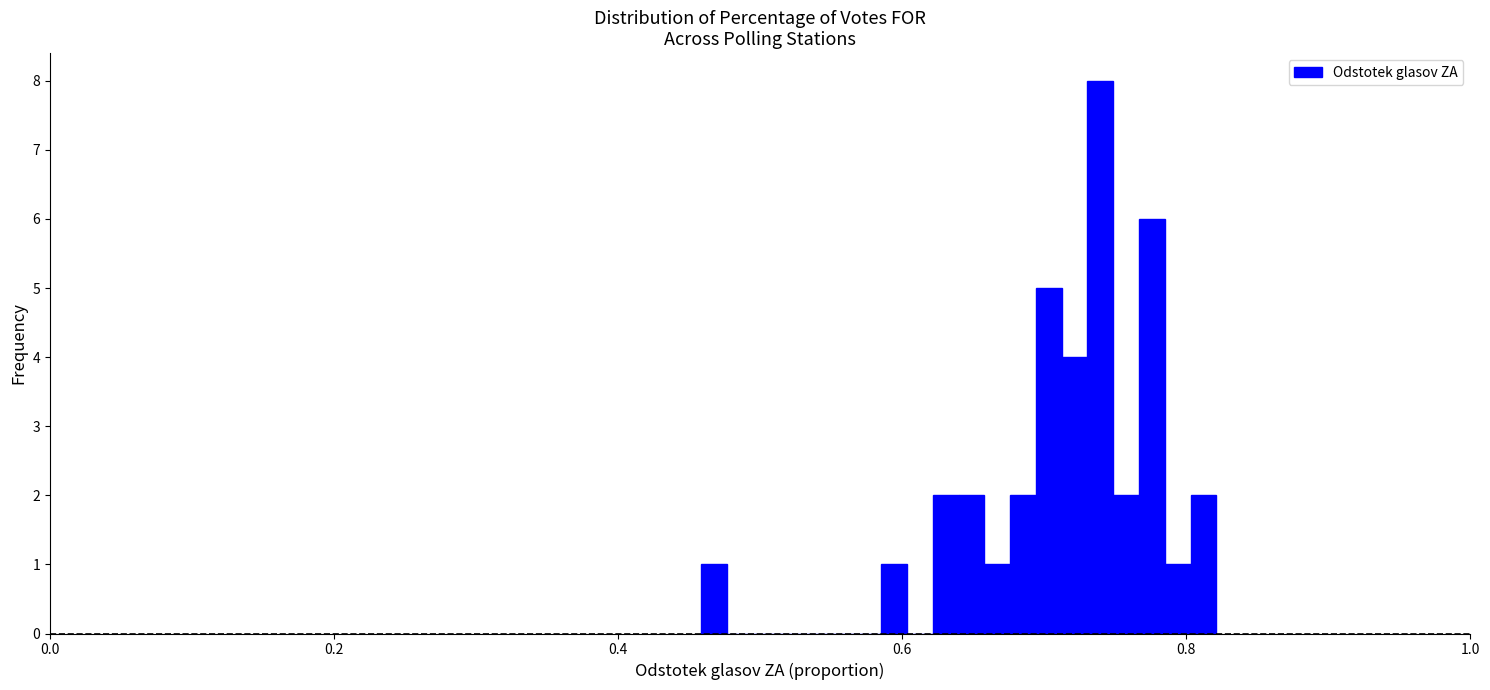

Read against the x-axis, roughly where is the centre of the tallest bar?

0.74